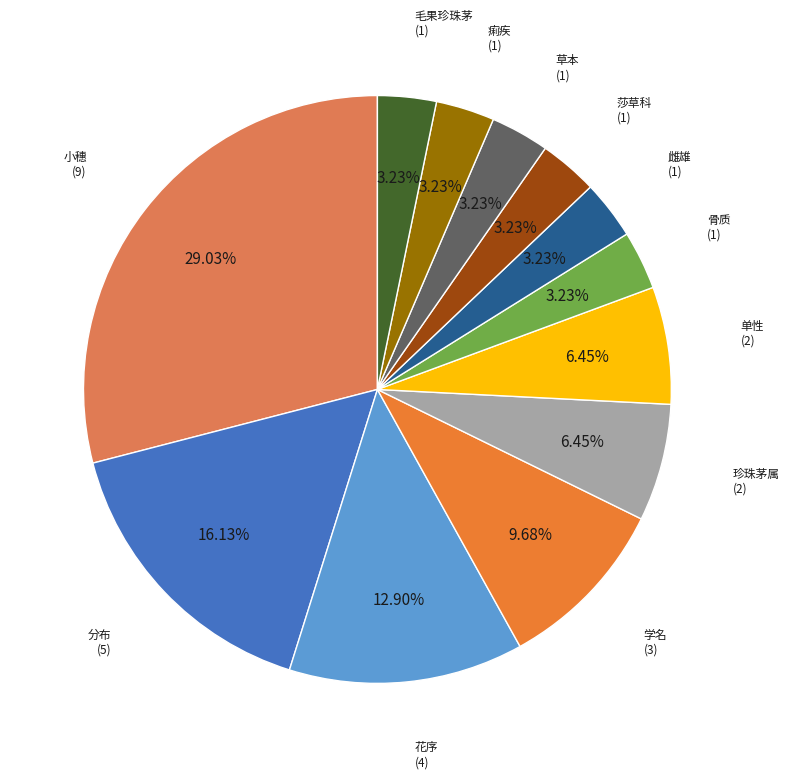

Is there any slice that represents more than half of the pie?

No